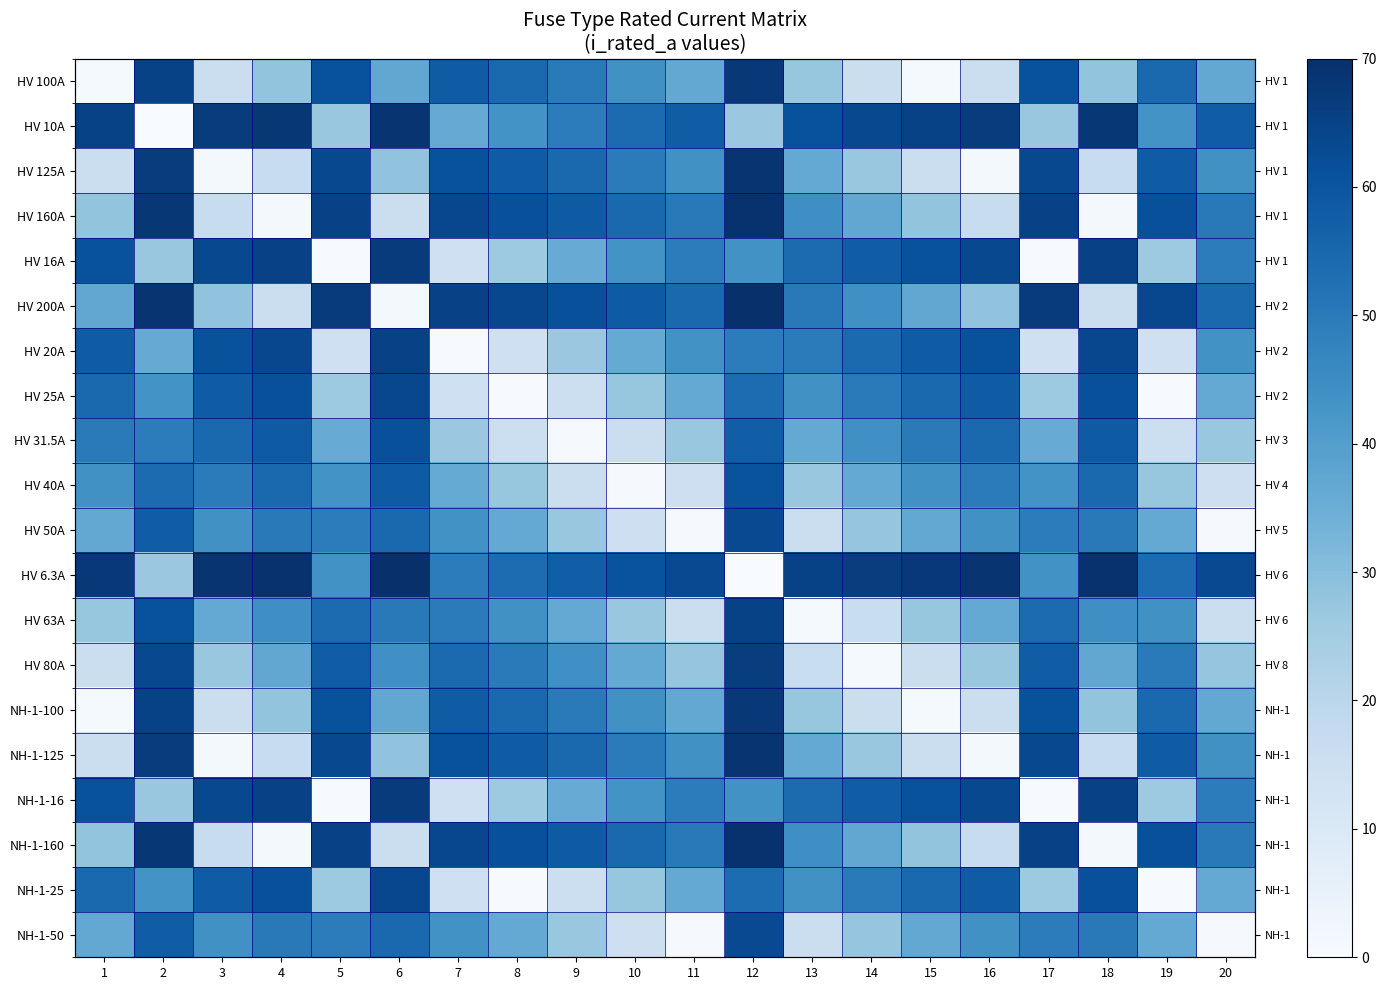

Where is NH-1-16 nearest to the value 33?

9